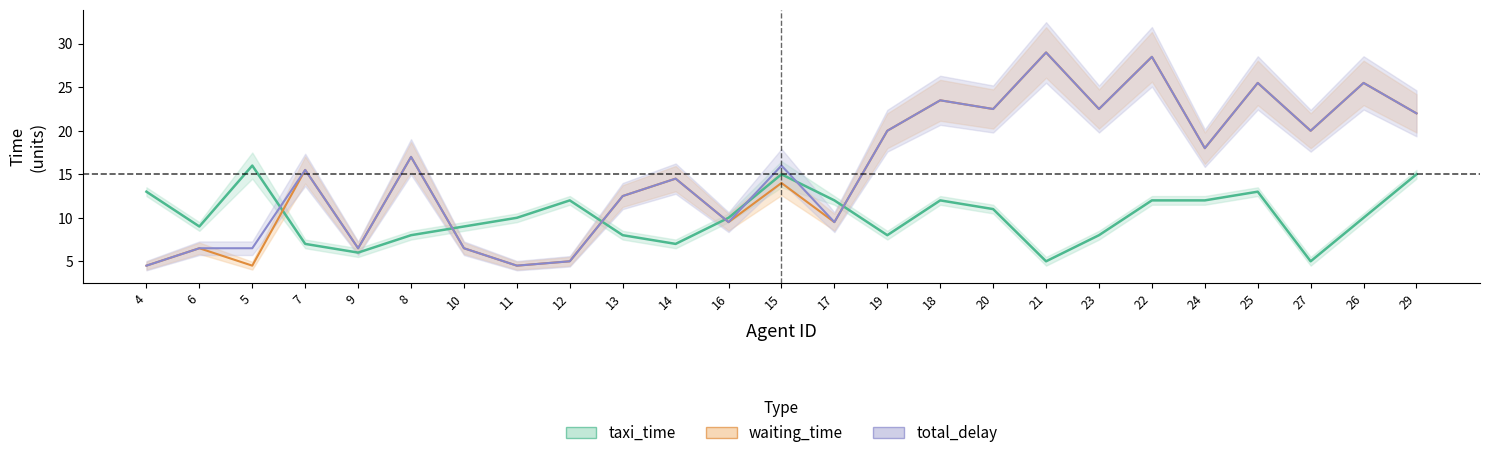

Which has a higher value, 15 or 19?

15